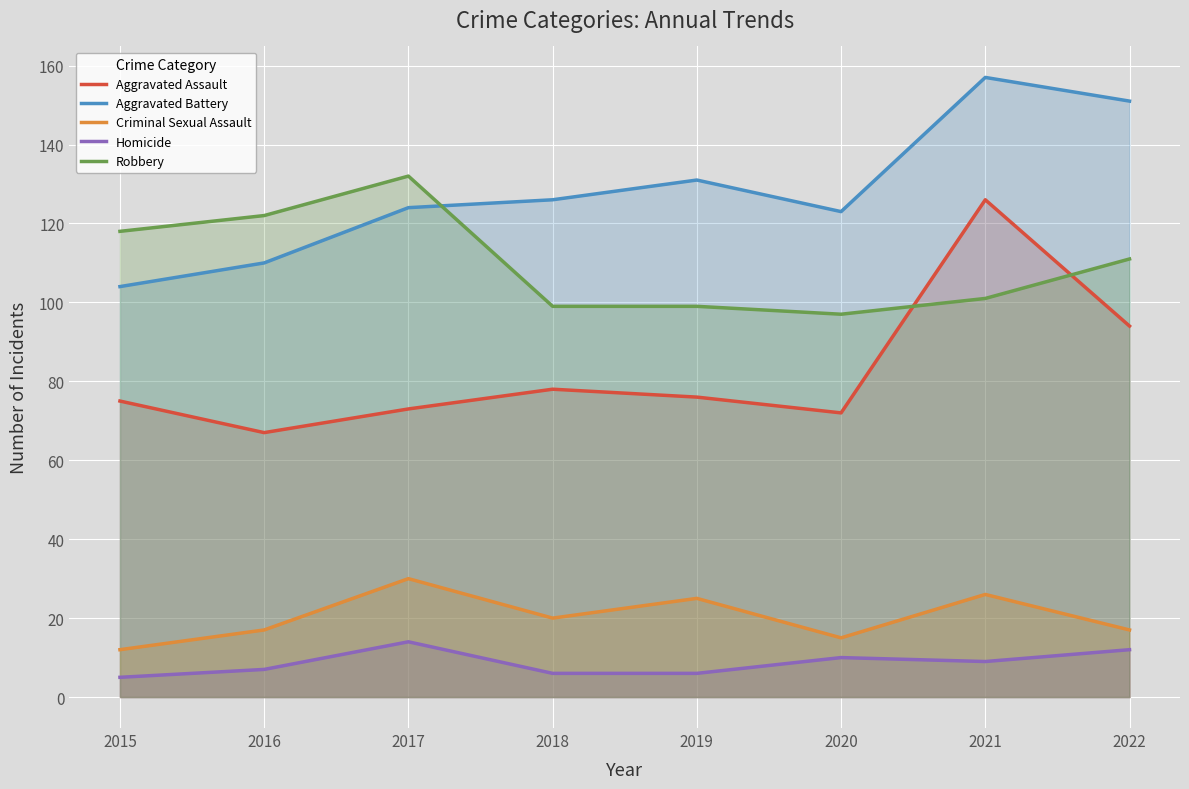

What is the smallest value displayed?

5